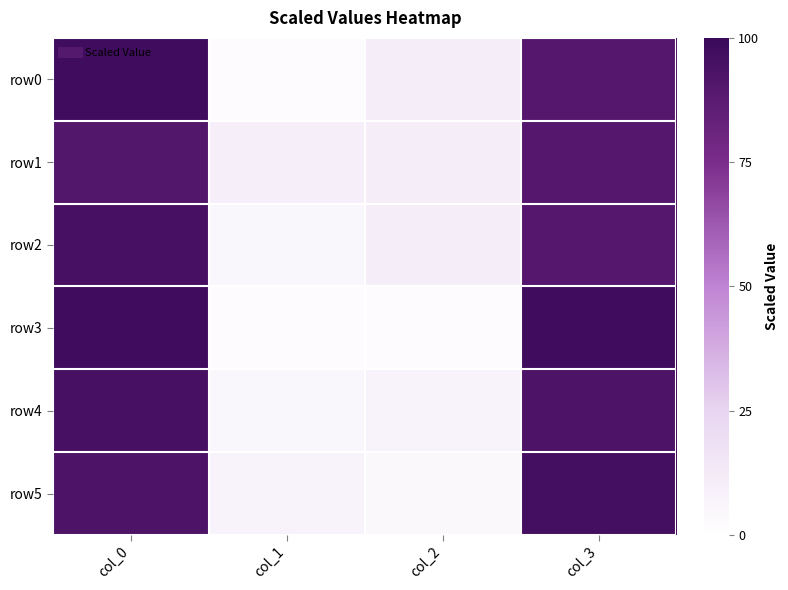

How many categories are shown in the chart?

4